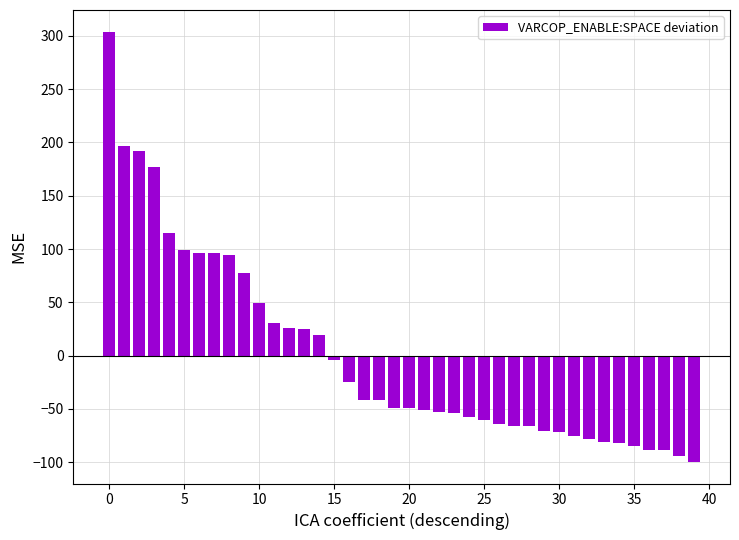

What is the minimum value shown in the chart?

-99.9